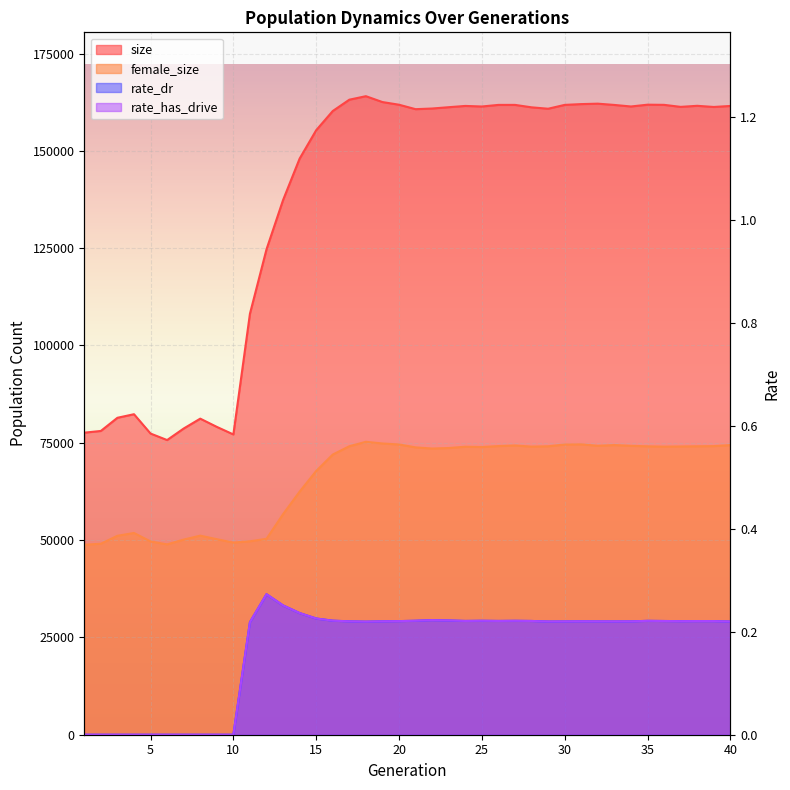

True or false: rate_dr has a value of 0.1 at 34.

False